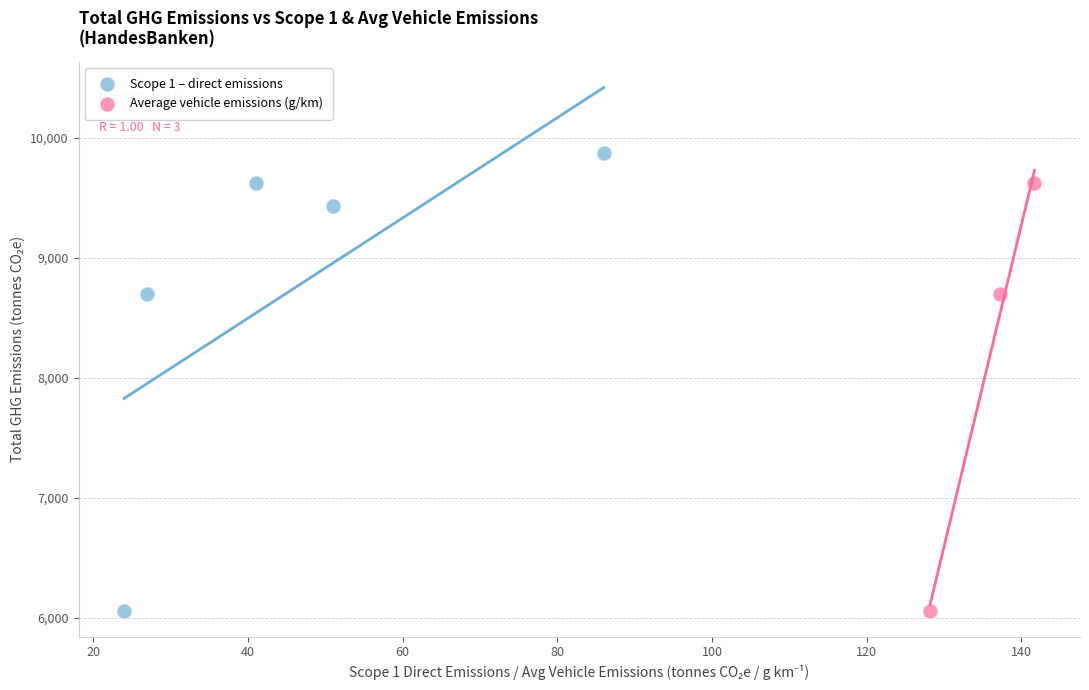

Which series has the widest spread of Y values?

Scope 1 – direct emissions